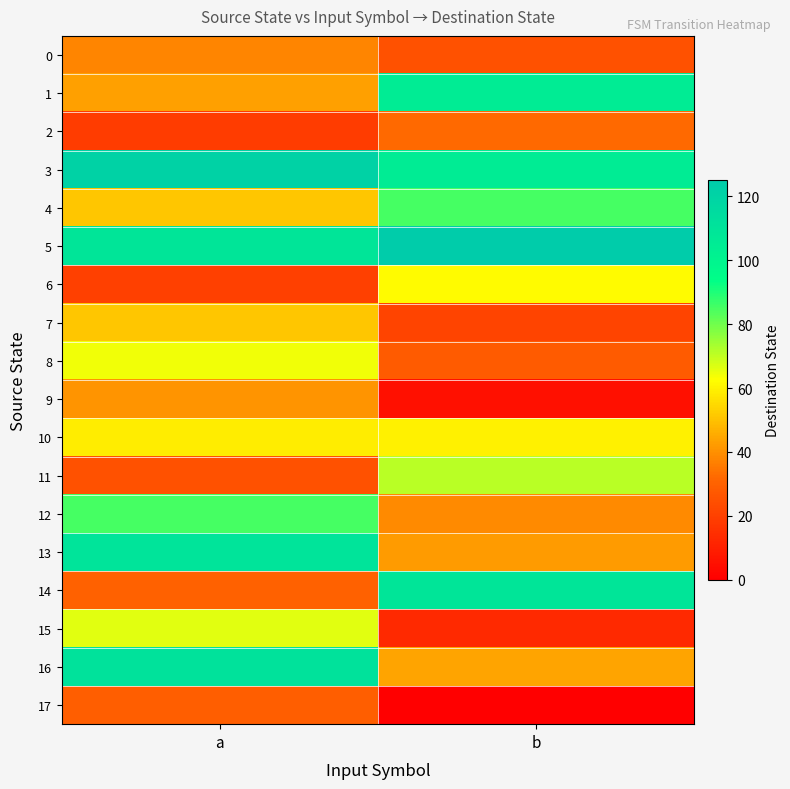

What is the difference between the highest and lowest values at b?

125